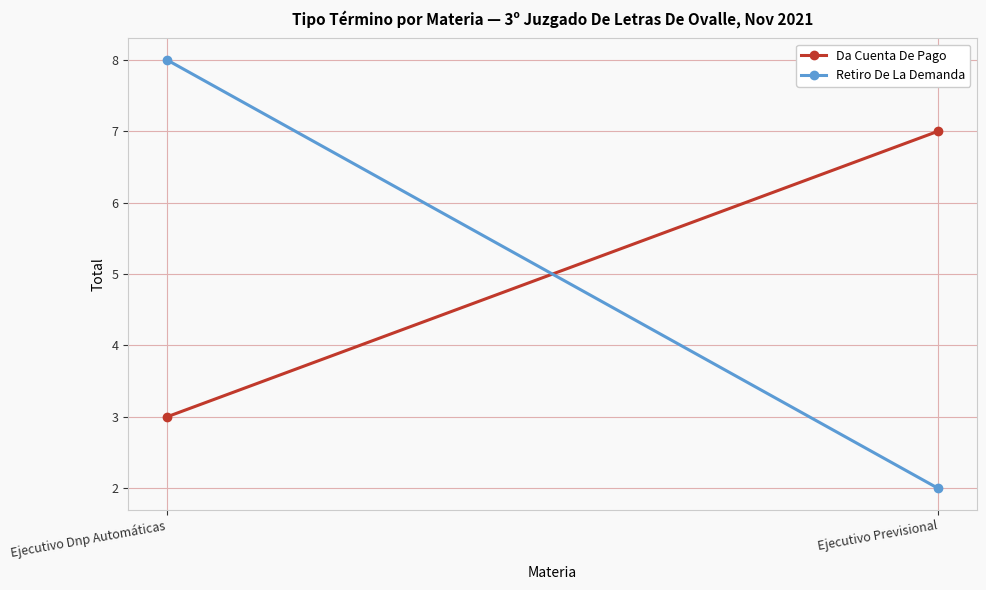

True or false: Da Cuenta De Pago has a value of 2 at Ejecutivo Dnp Automáticas.

False